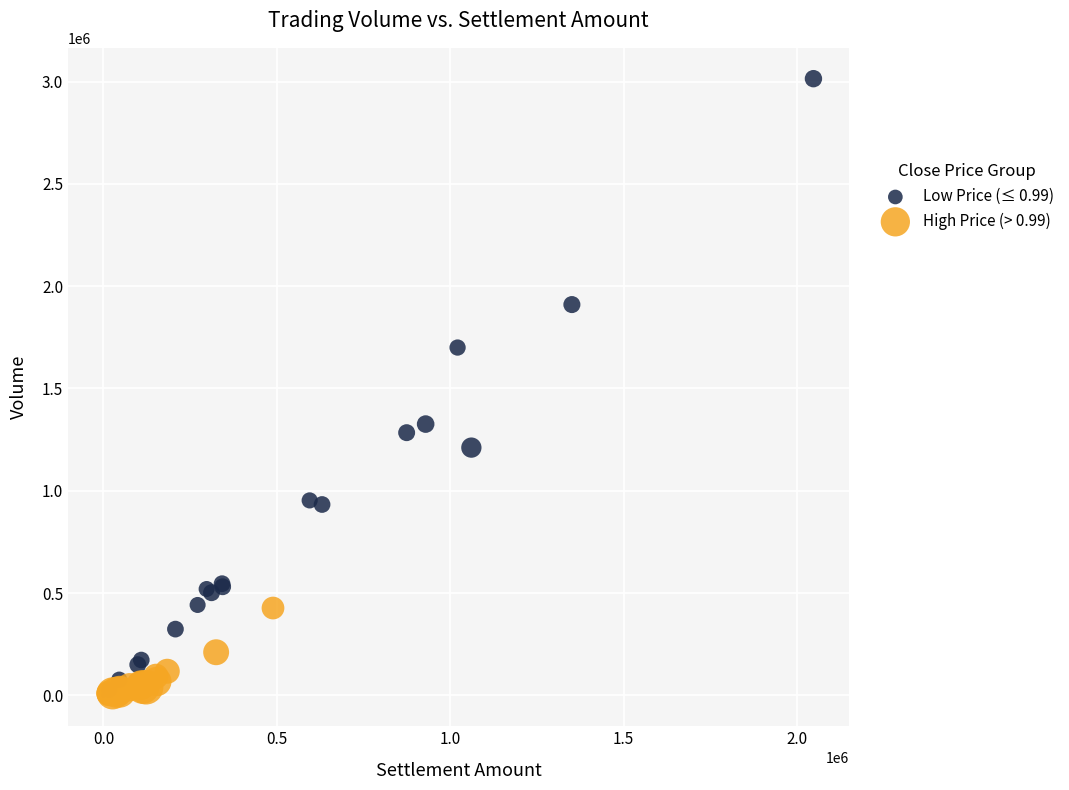

Which series reaches the maximum Y coordinate?

Low Price (≤ 0.99)